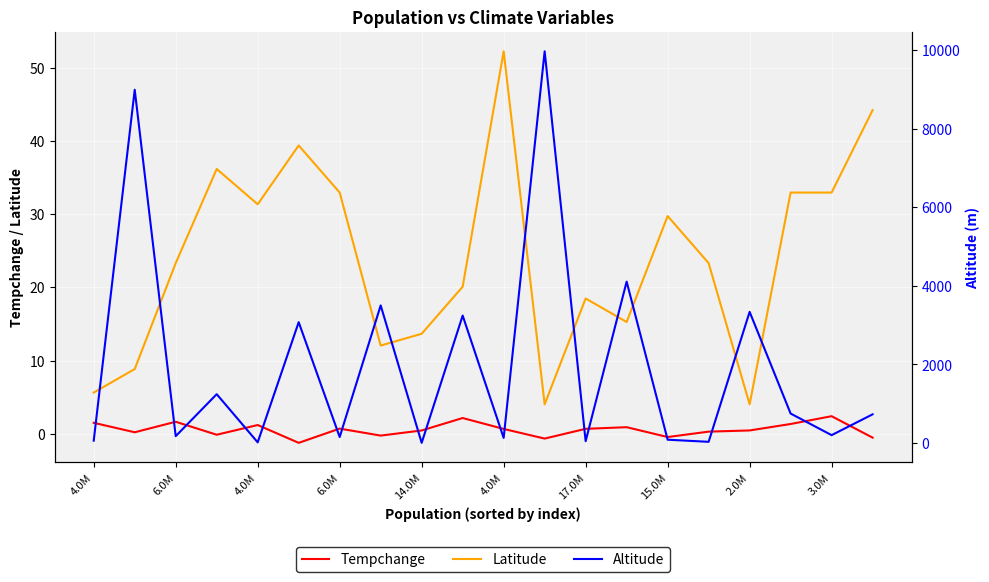

What is the difference between the Latitude values at 16 and 15?

19.3